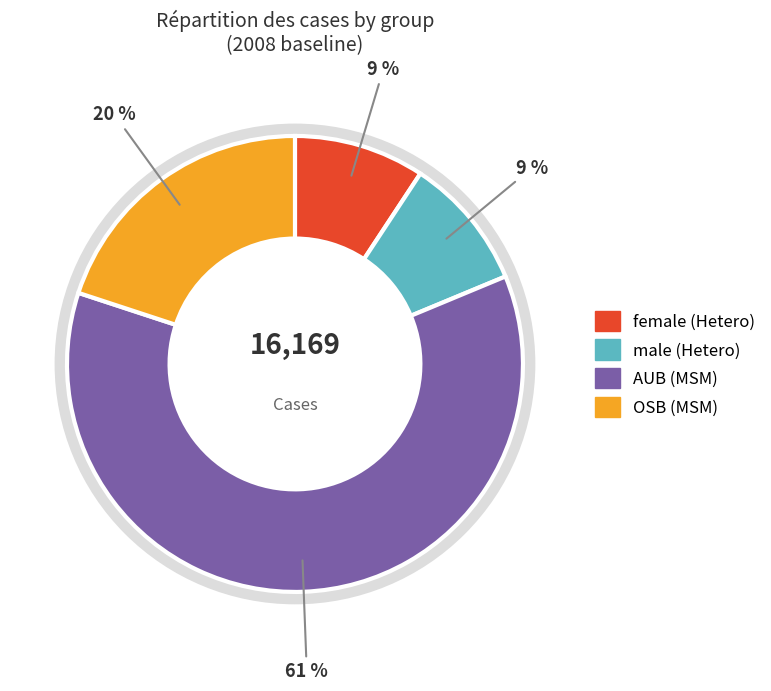

Is there a majority slice in this chart?

Yes